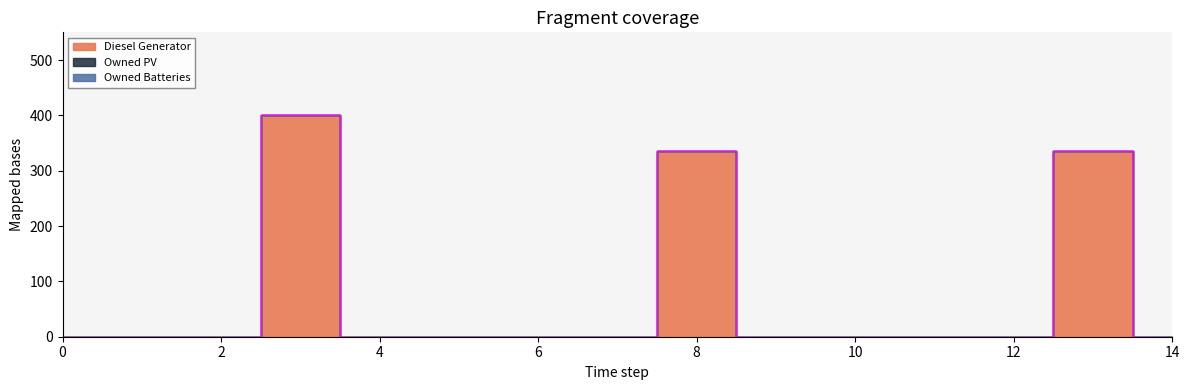

The Diesel Generator series shows 0 at 5. True or false?

True